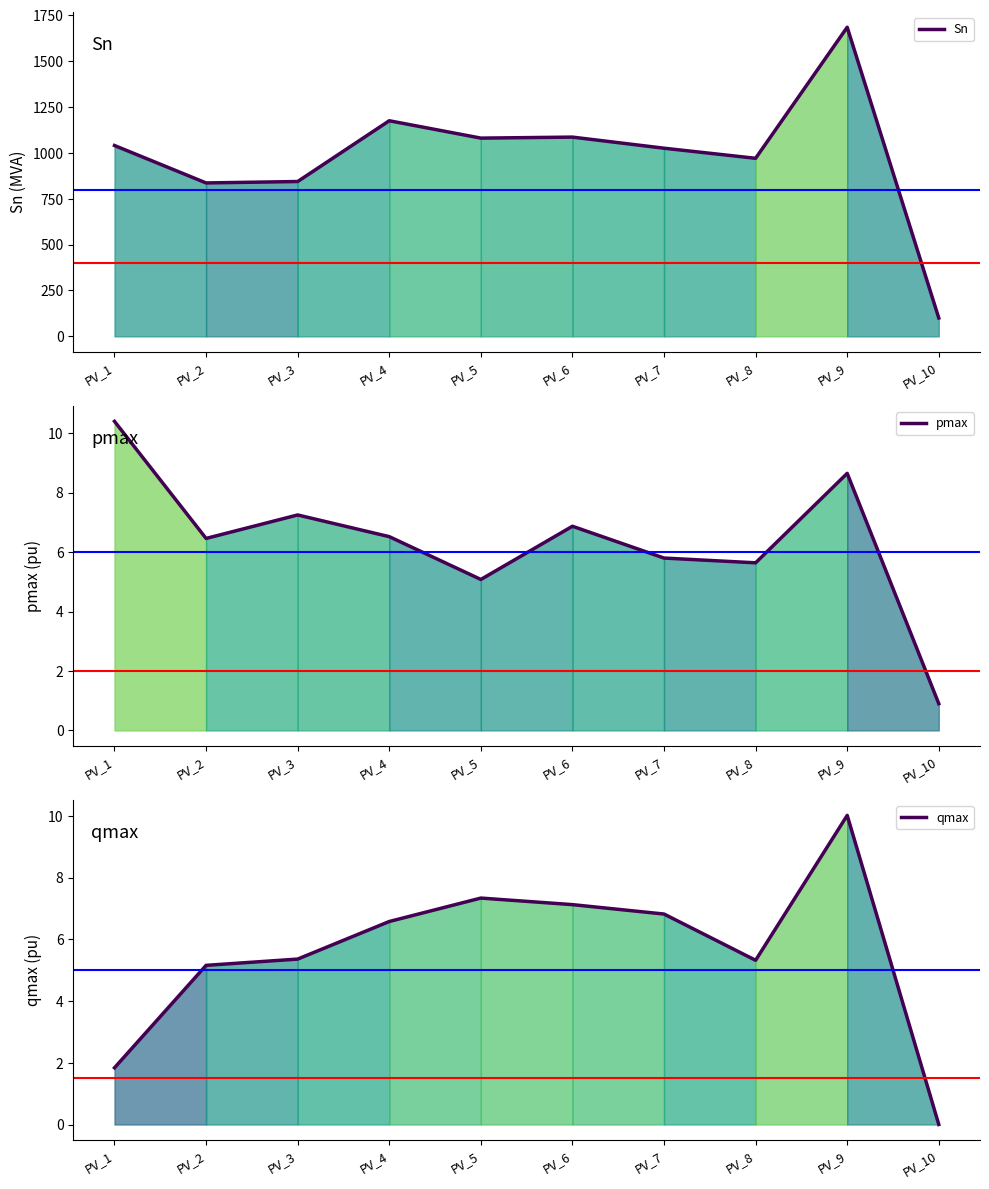

At which category is the sum across all series the highest?

PV_9